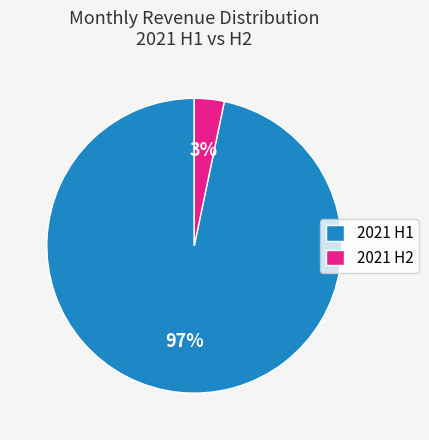

How many slices are in this pie chart?

2